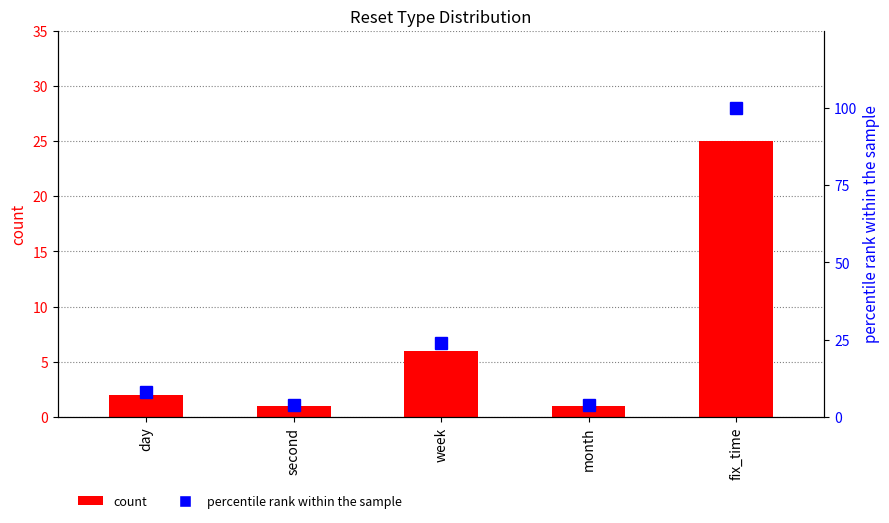

Does the chart contain stacked bars?

No